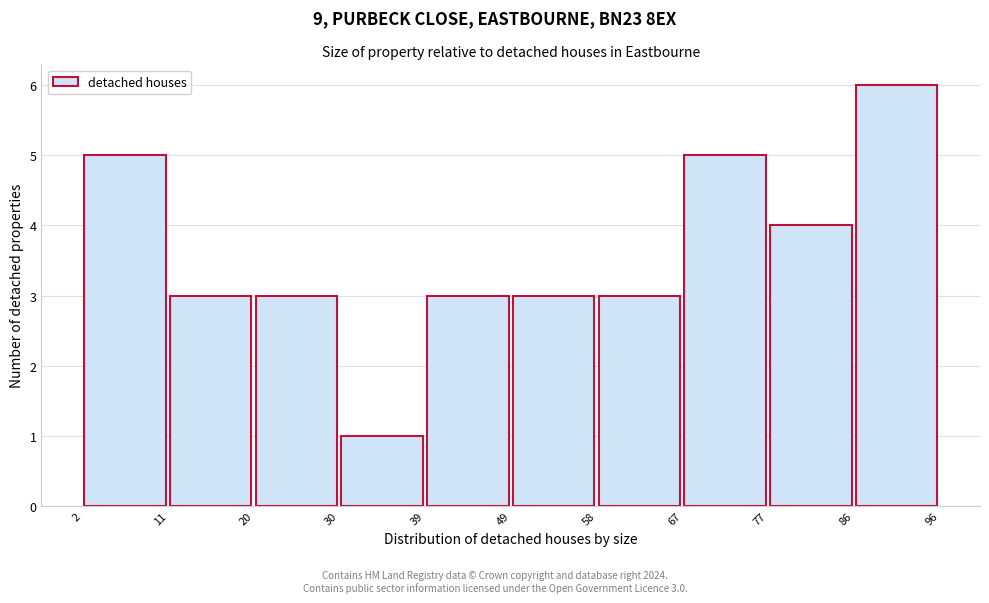

Which range on the x-axis has the tallest bar?

86 to 96